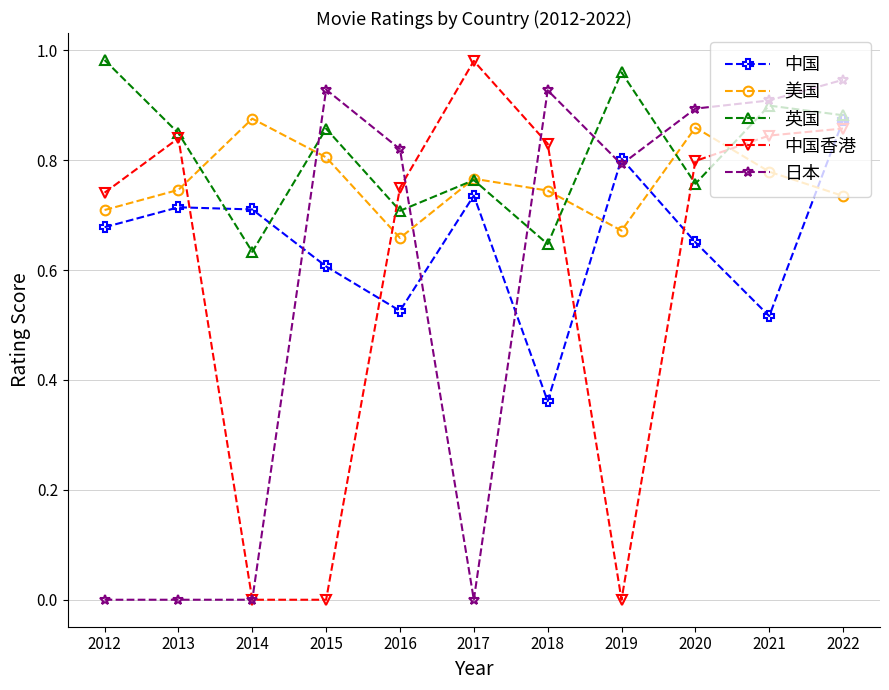

Does the chart have visible grid lines?

Yes